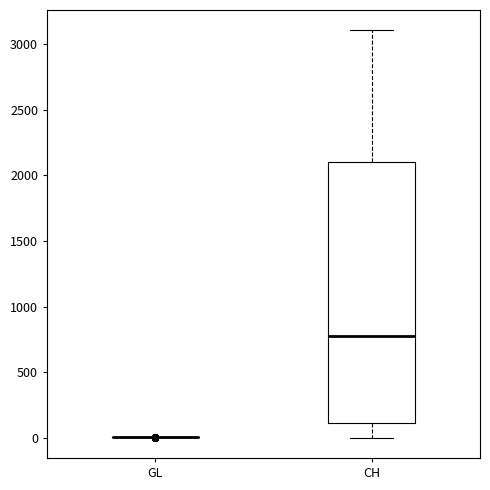

Reading left to right, transcribe this box plot: for each box, give where its median line is, the range the box spans, and where its two whiskers end, as read against the y-axis. The values are not printed on the chart, so give them approximately, as read against the axis.

GL: box collapsed to a line at 0, whiskers 0 to 0
CH: median 800, box 100 to 2100, whiskers 0 to 3100